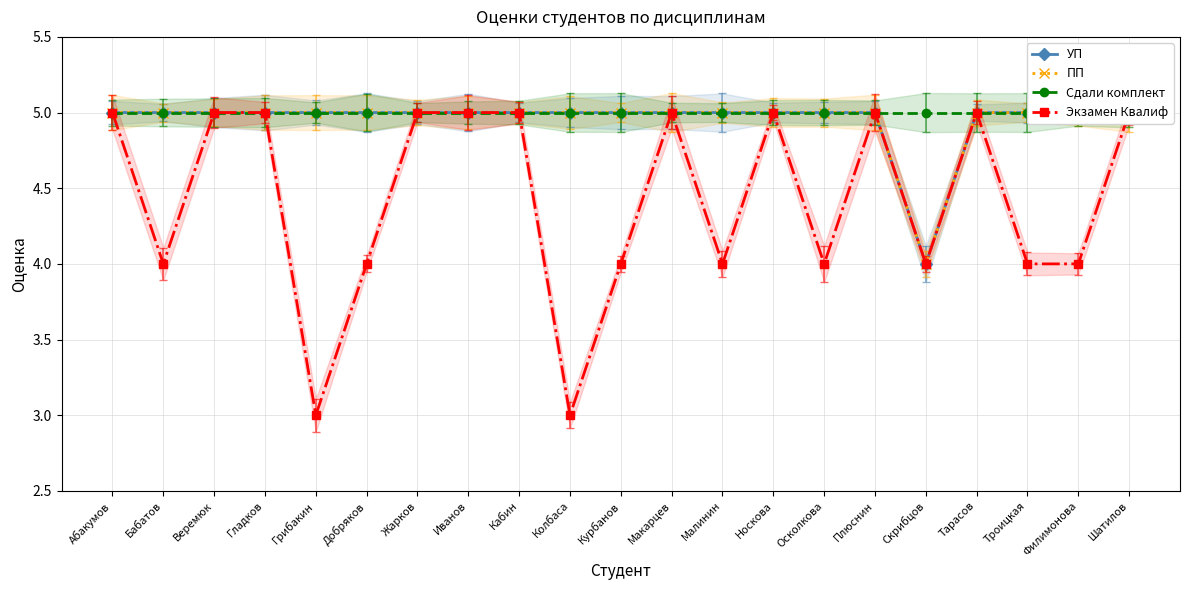

What is the total value across all series at Осколкова?

19